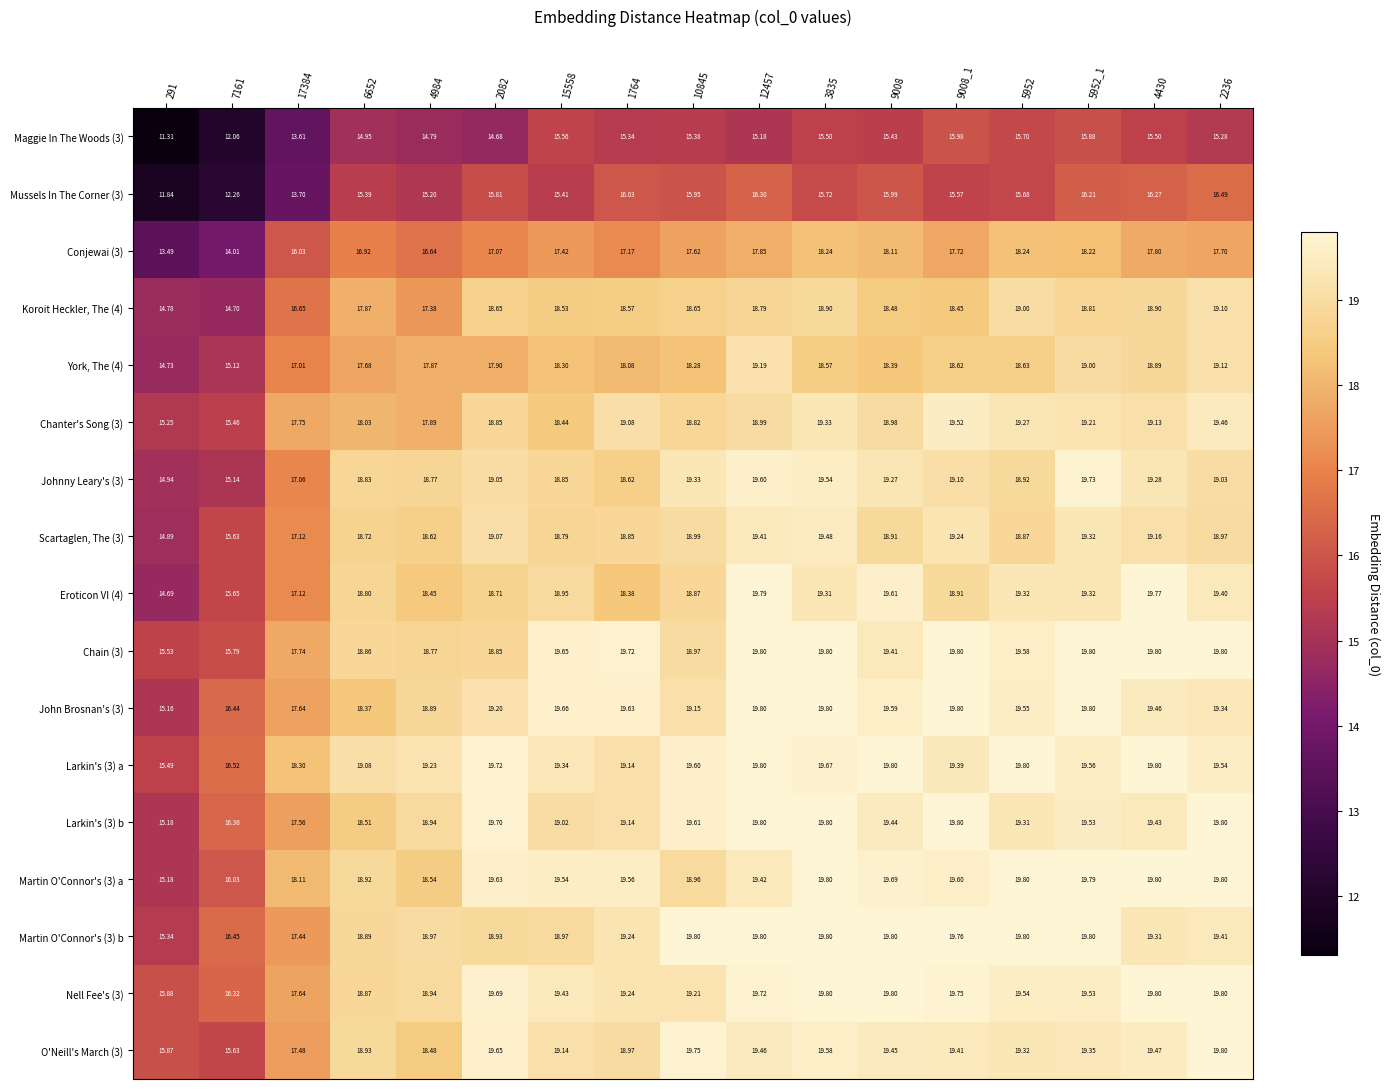

Is the value of Chanter's Song (3) at 4984 greater than the value of Mussels In The Corner (3) at 9008_1?

Yes